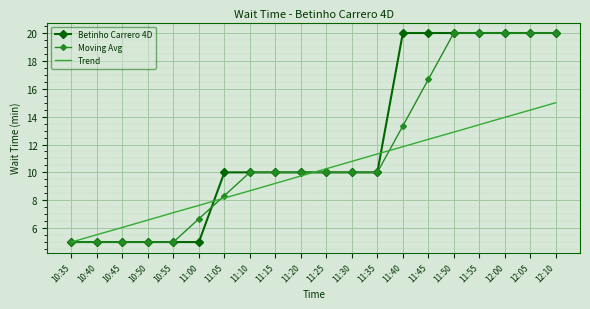

What is the sum of the Betinho Carrero 4D values at 11:45 and 11:40?

40.0